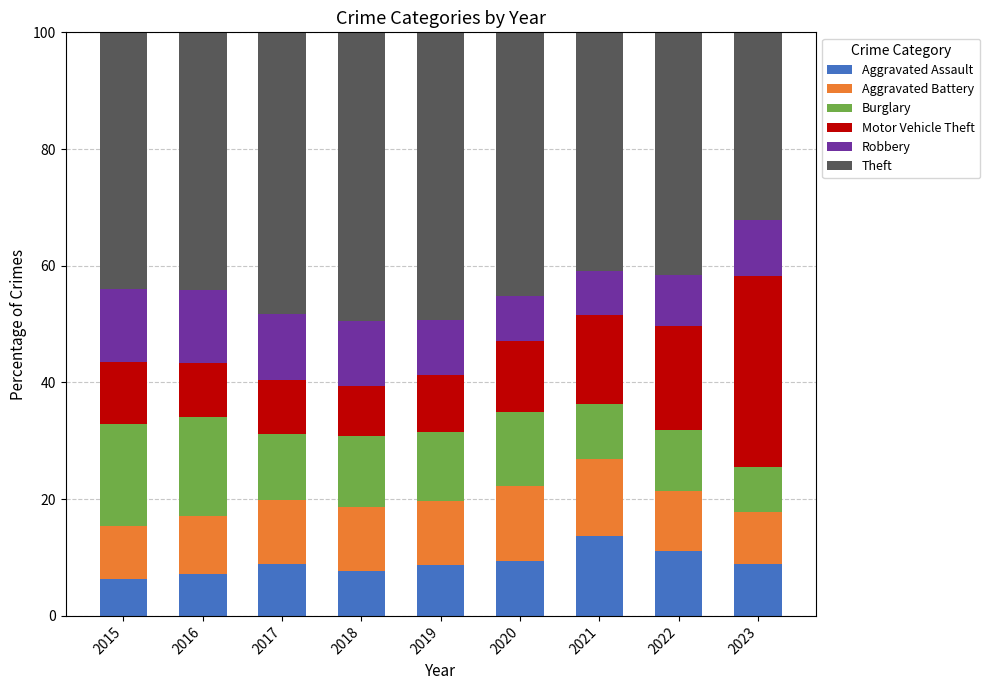

What is the sum of all Aggravated Assault values?

82.0